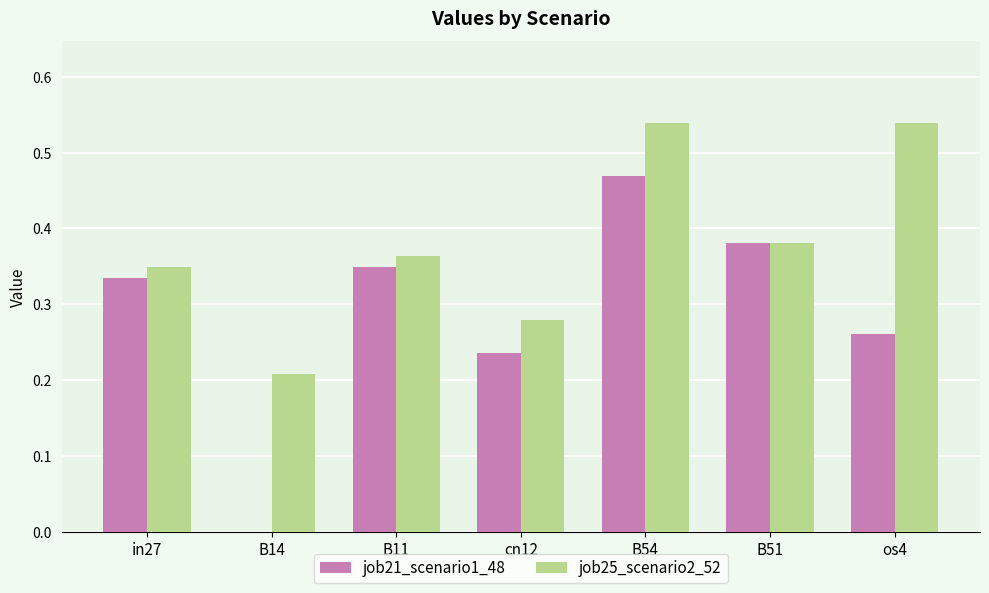

What is the total value across all series at B11?

0.7